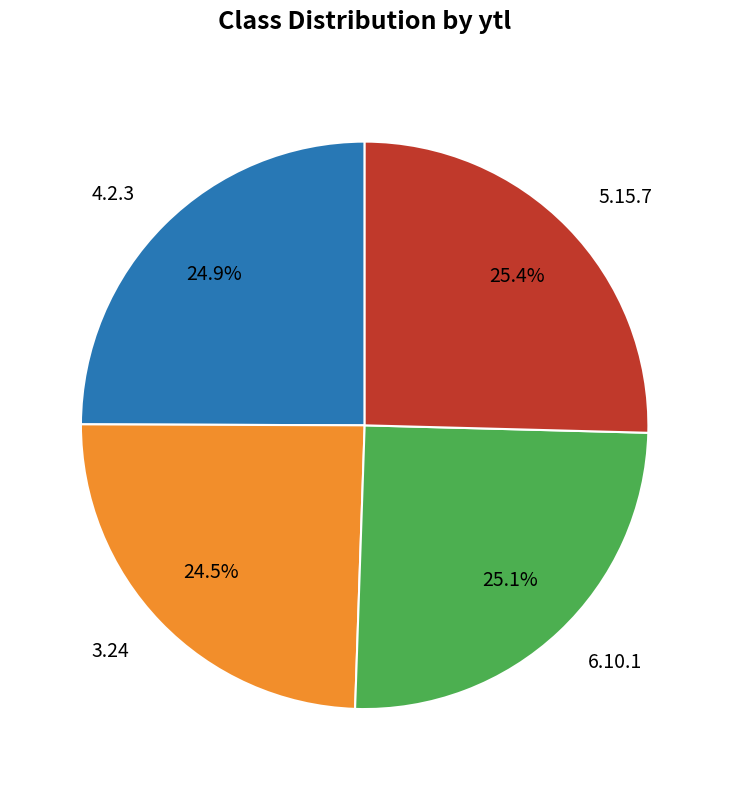

Is 5.15.7 the majority of the pie?

No